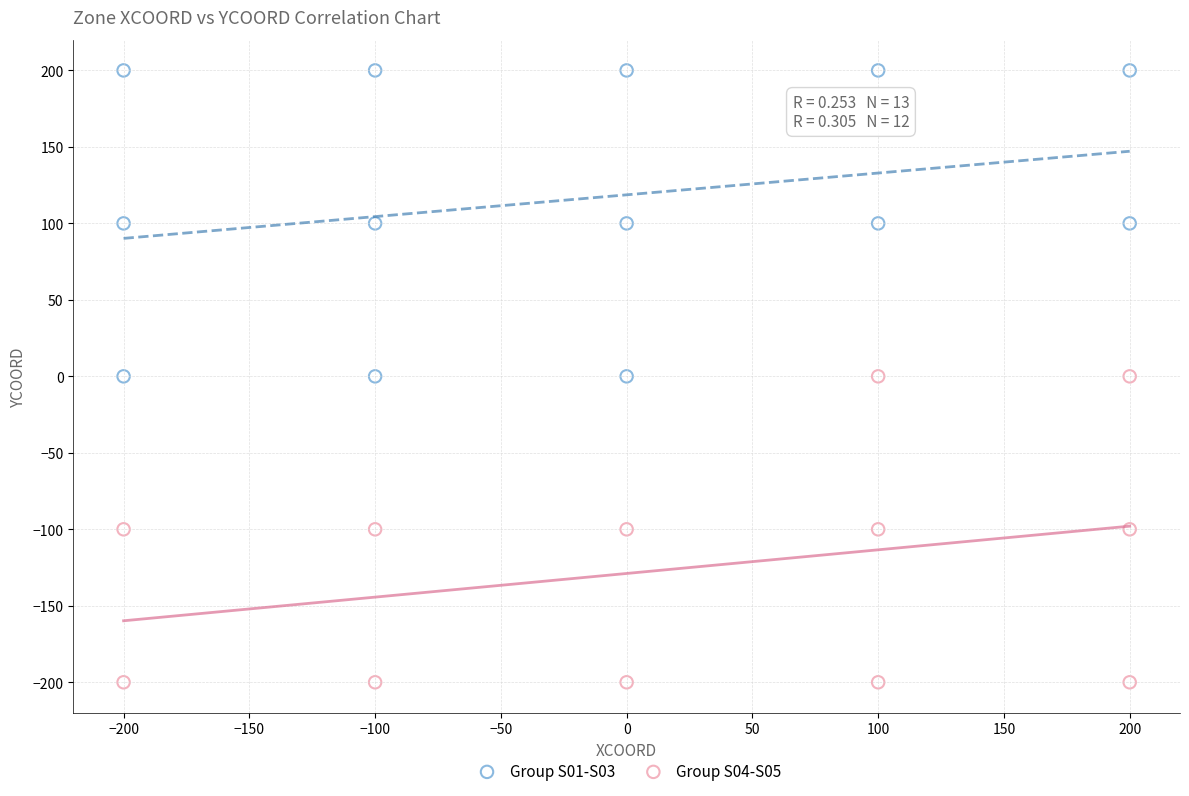

Which series reaches the maximum Y coordinate?

Group S01-S03